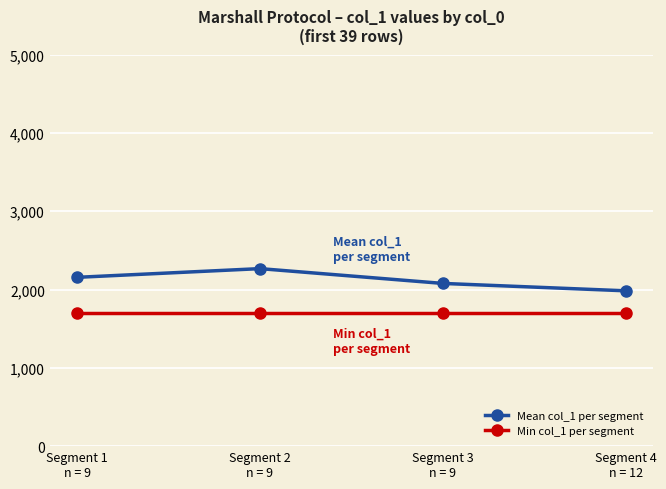

Rank the series at Segment 2
n = 9 from lowest to highest value.

Min col_1 per segment, Mean col_1 per segment